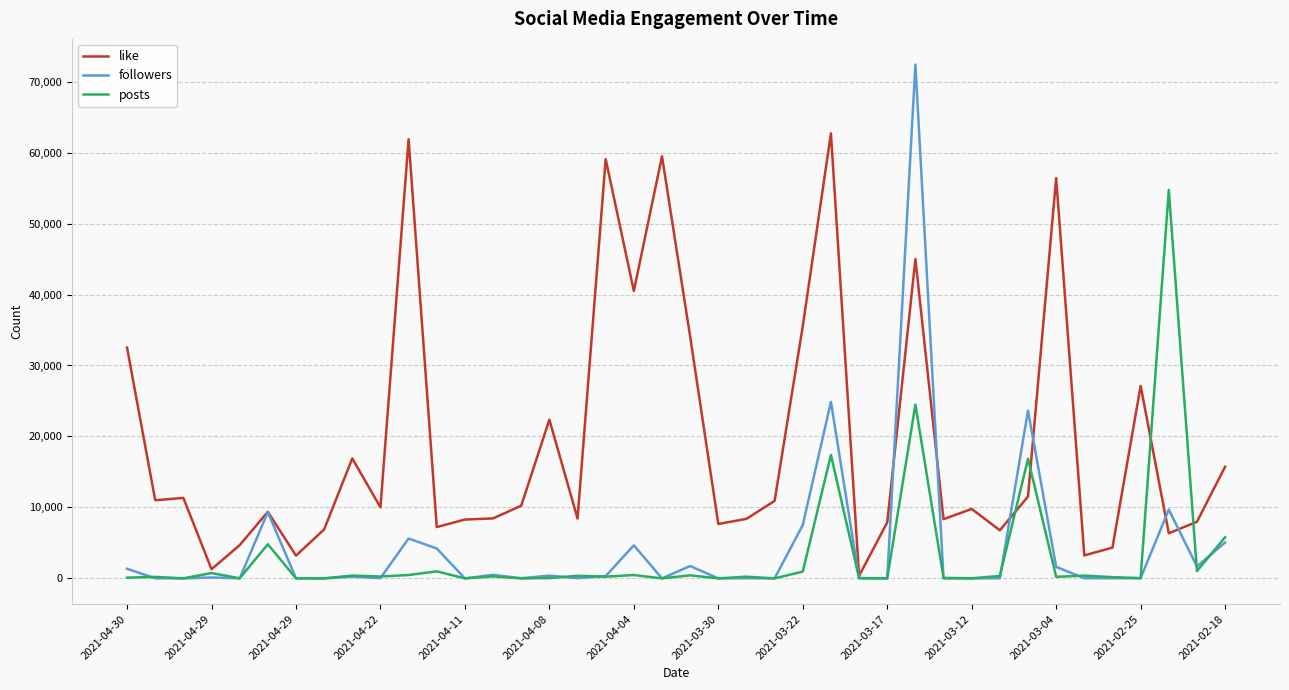

Which series has the widest spread of values?

followers